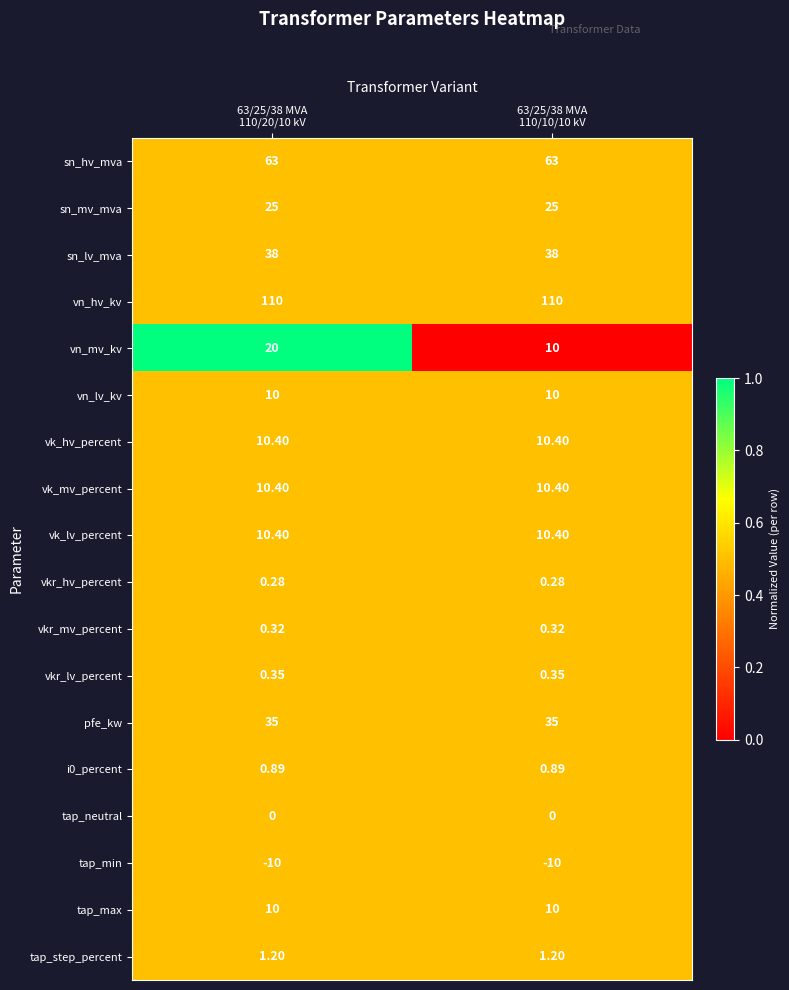

Which series has the largest range (max minus min)?

vn_mv_kv